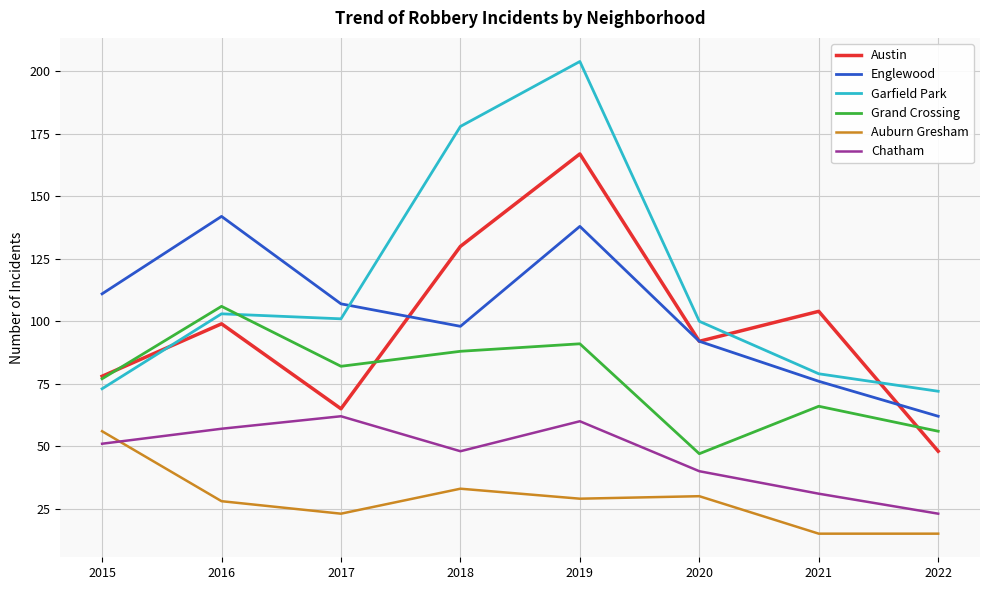

What is the spread (max minus min) of values at 2015?

60